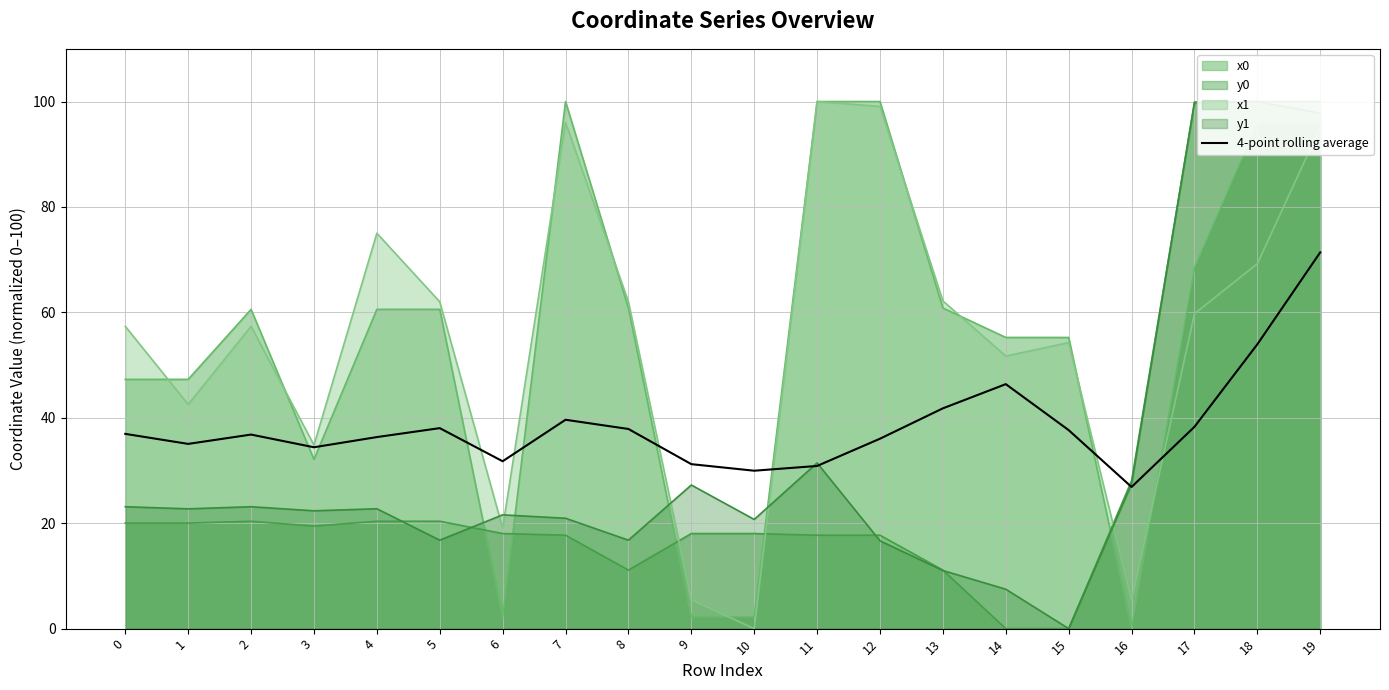

Reading left to right, list all the values displayed in this chart.

36.9	35.0	36.8	34.4	36.3	38.0	31.8	39.6	37.9	31.2	30.0	30.9	36.0	41.8	46.4	37.7	26.9	38.3	53.9	71.4